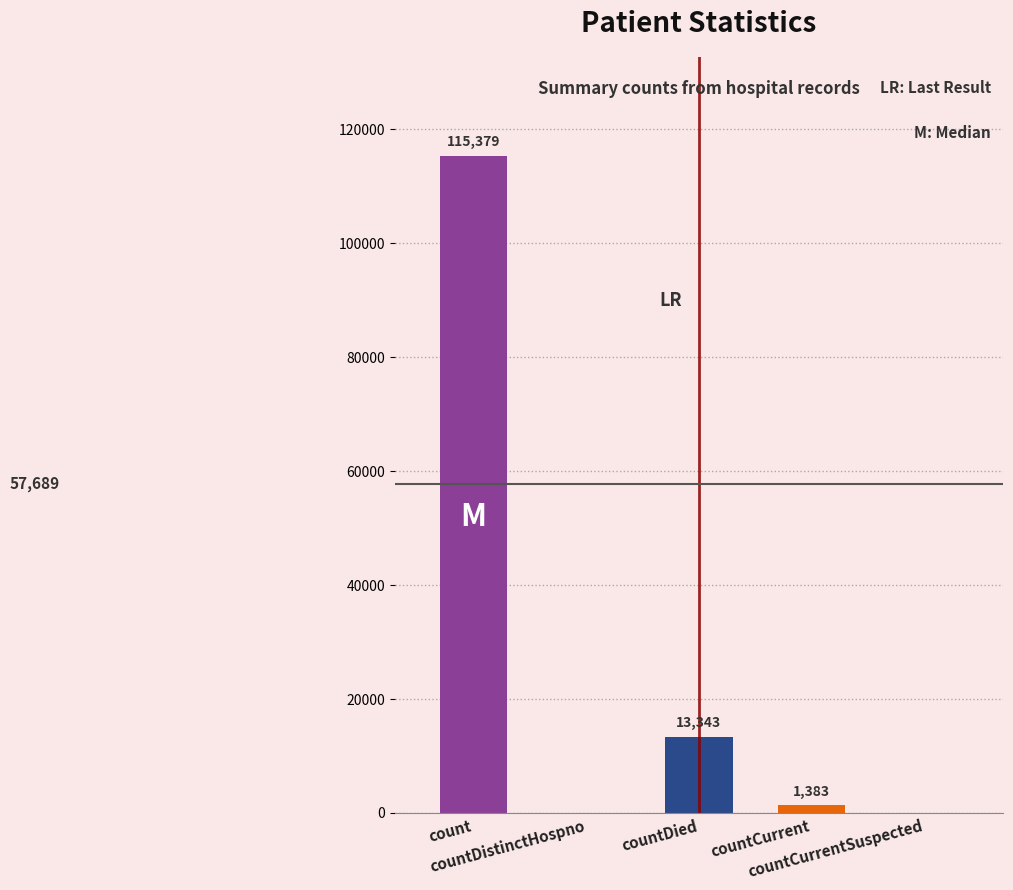

What is the sum of all values?

130105